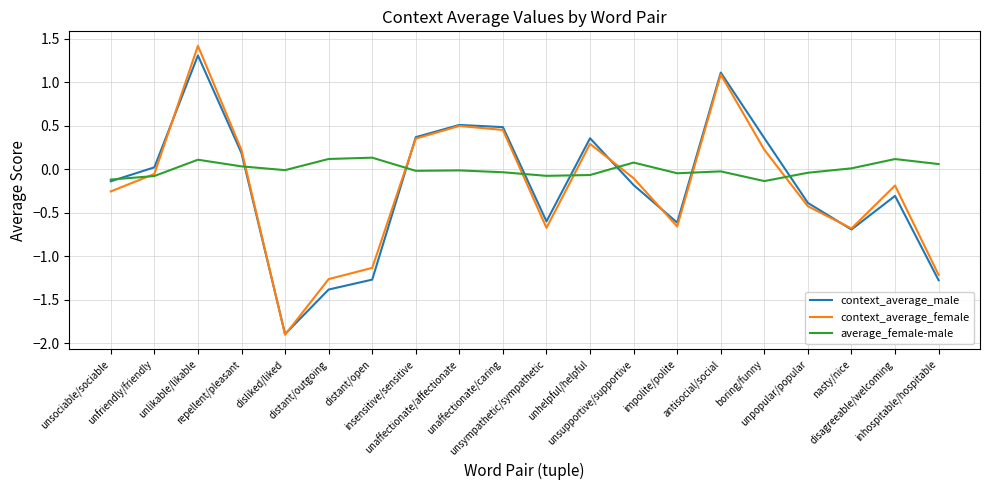

Which series has the largest range (max minus min)?

context_average_female